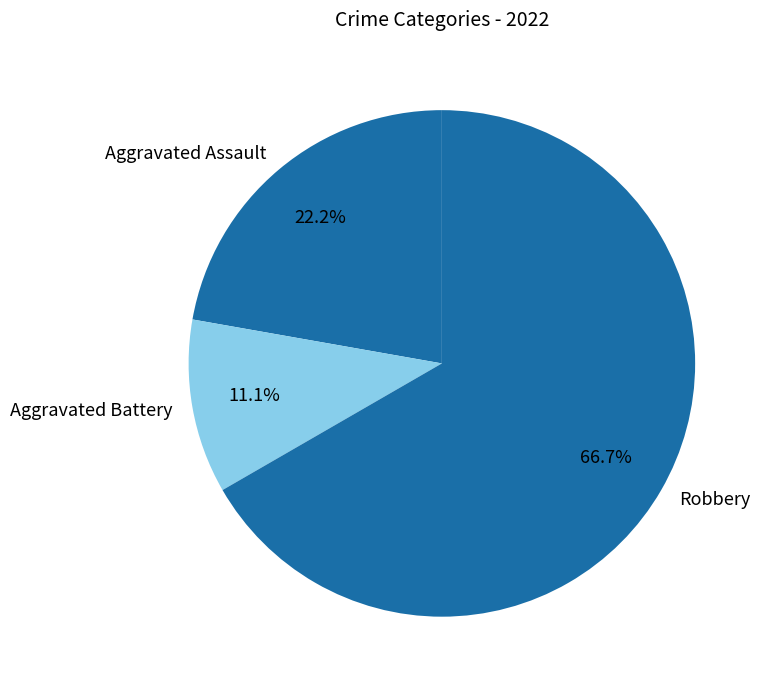

True or false: Aggravated Assault accounts for 15% of the total.

False